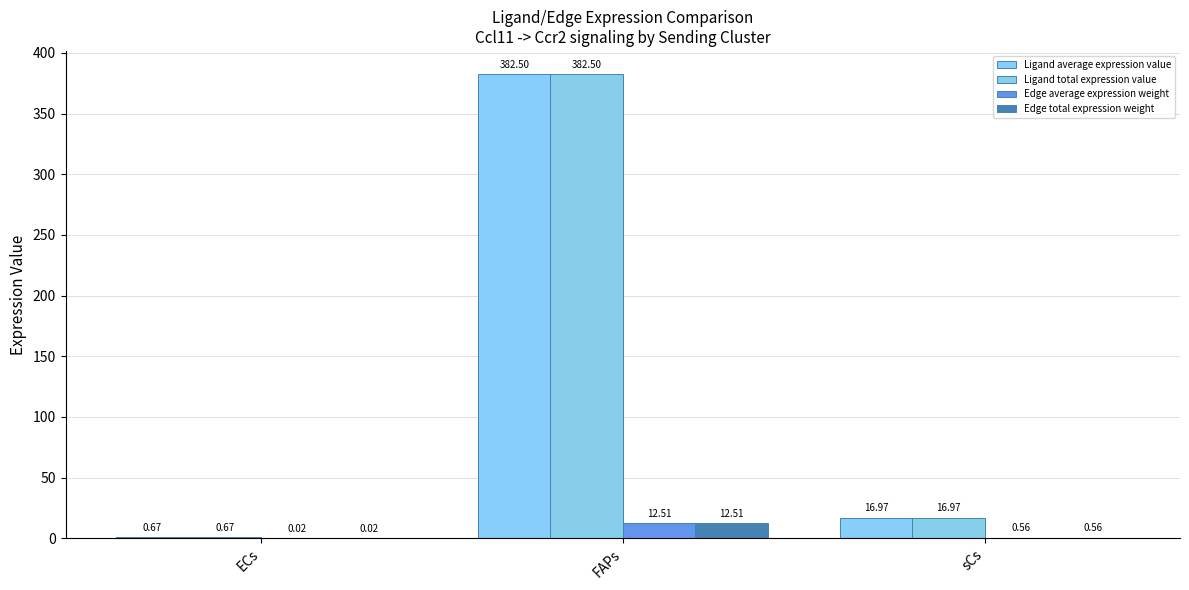

Reading right to left, extract all data points from this chart.

Ligand average expression value: sCs=17.0	FAPs=382.5	ECs=0.7
Ligand total expression value: sCs=17.0	FAPs=382.5	ECs=0.7
Edge average expression weight: sCs=0.6	FAPs=12.5	ECs=0.0
Edge total expression weight: sCs=0.6	FAPs=12.5	ECs=0.0